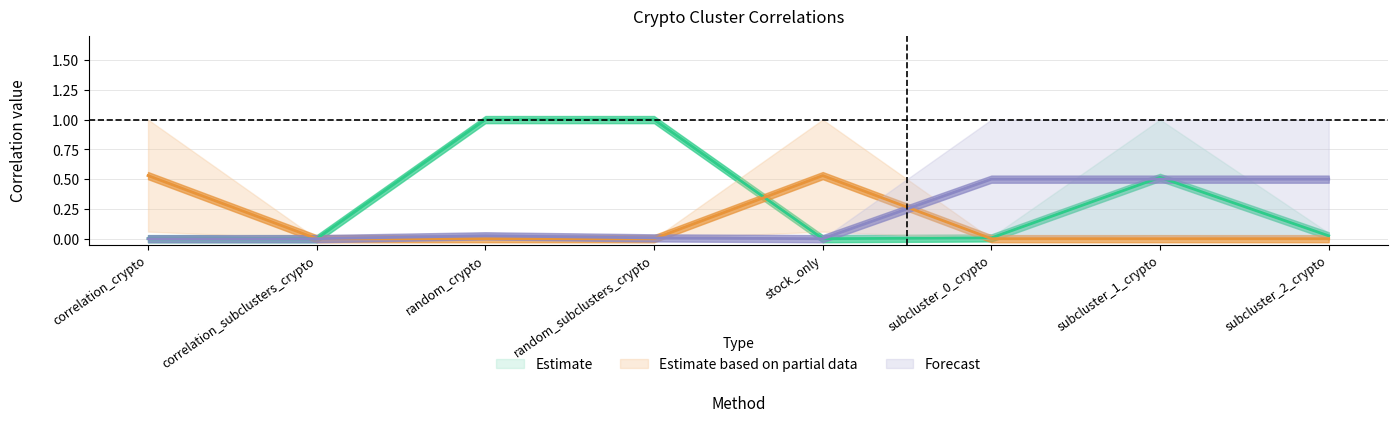

Where do stock_only and subcluster_0_crypto first cross each other?

random_subclusters_crypto and stock_only